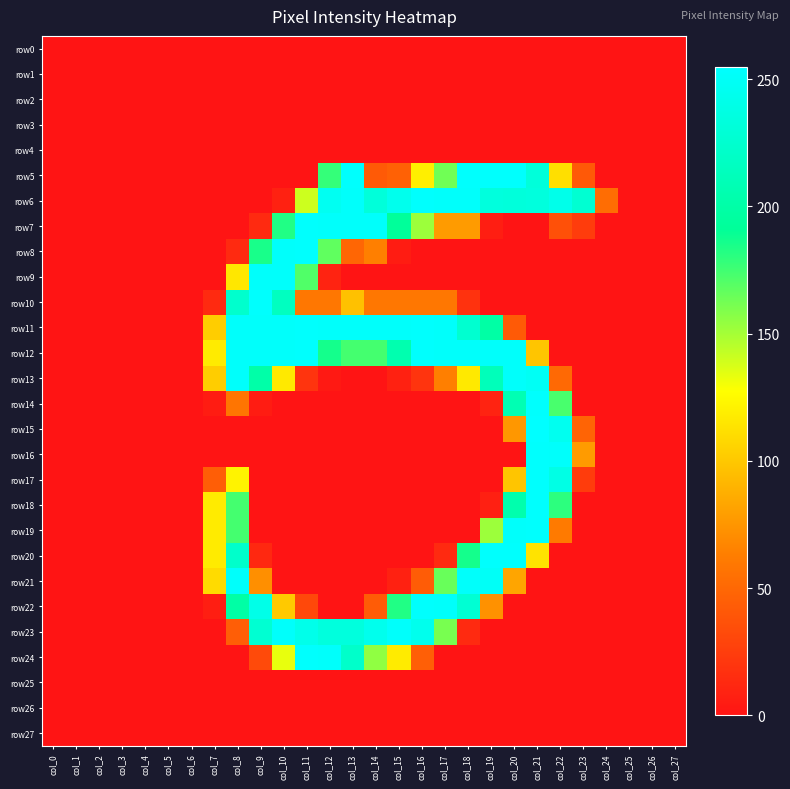

At which category is the sum across all series the highest?

col_21